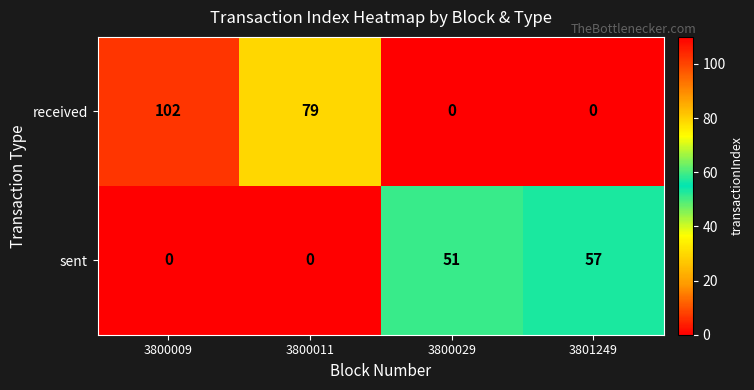

Which series has the largest total across all categories?

row_0